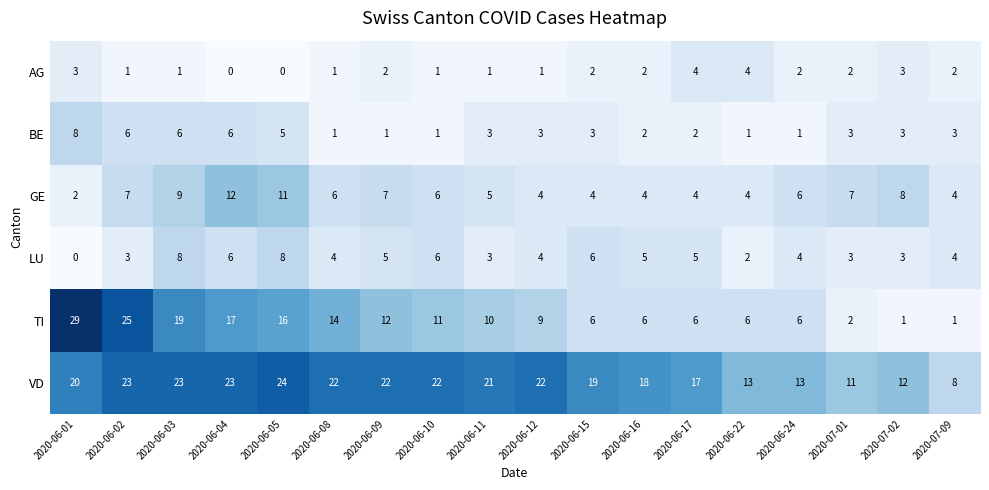

At 2020-06-05, list the series in order from largest to smallest.

VD, TI, GE, LU, BE, AG